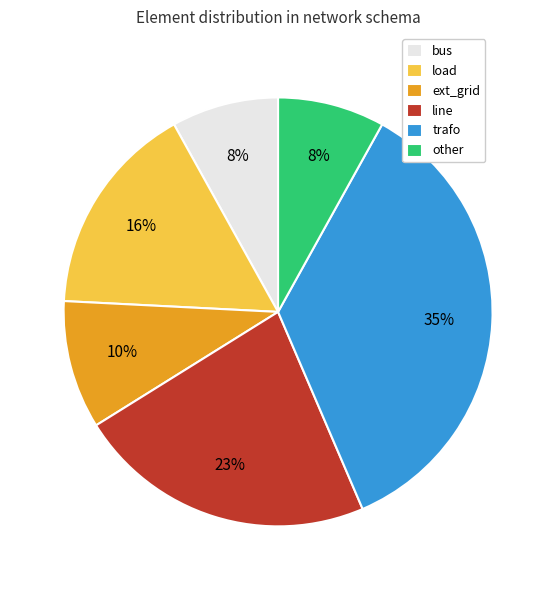

What percentage is the load slice, to the nearest percent?

16%